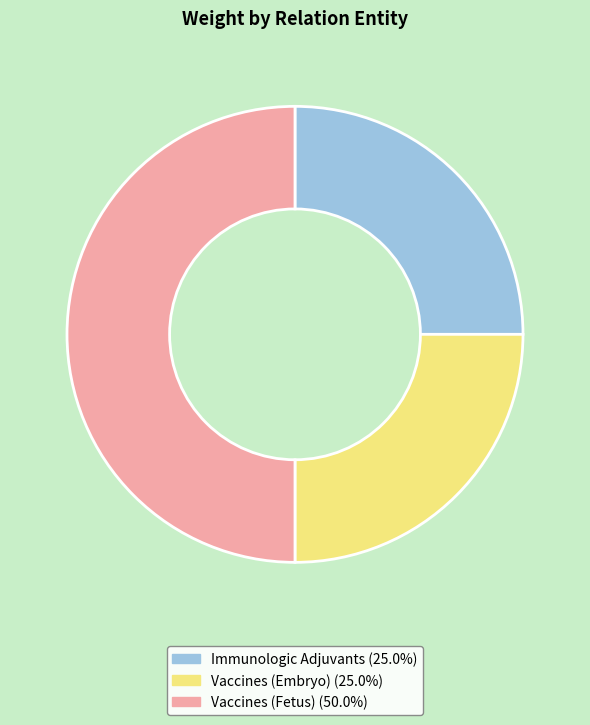

How many slices are in this pie chart?

3